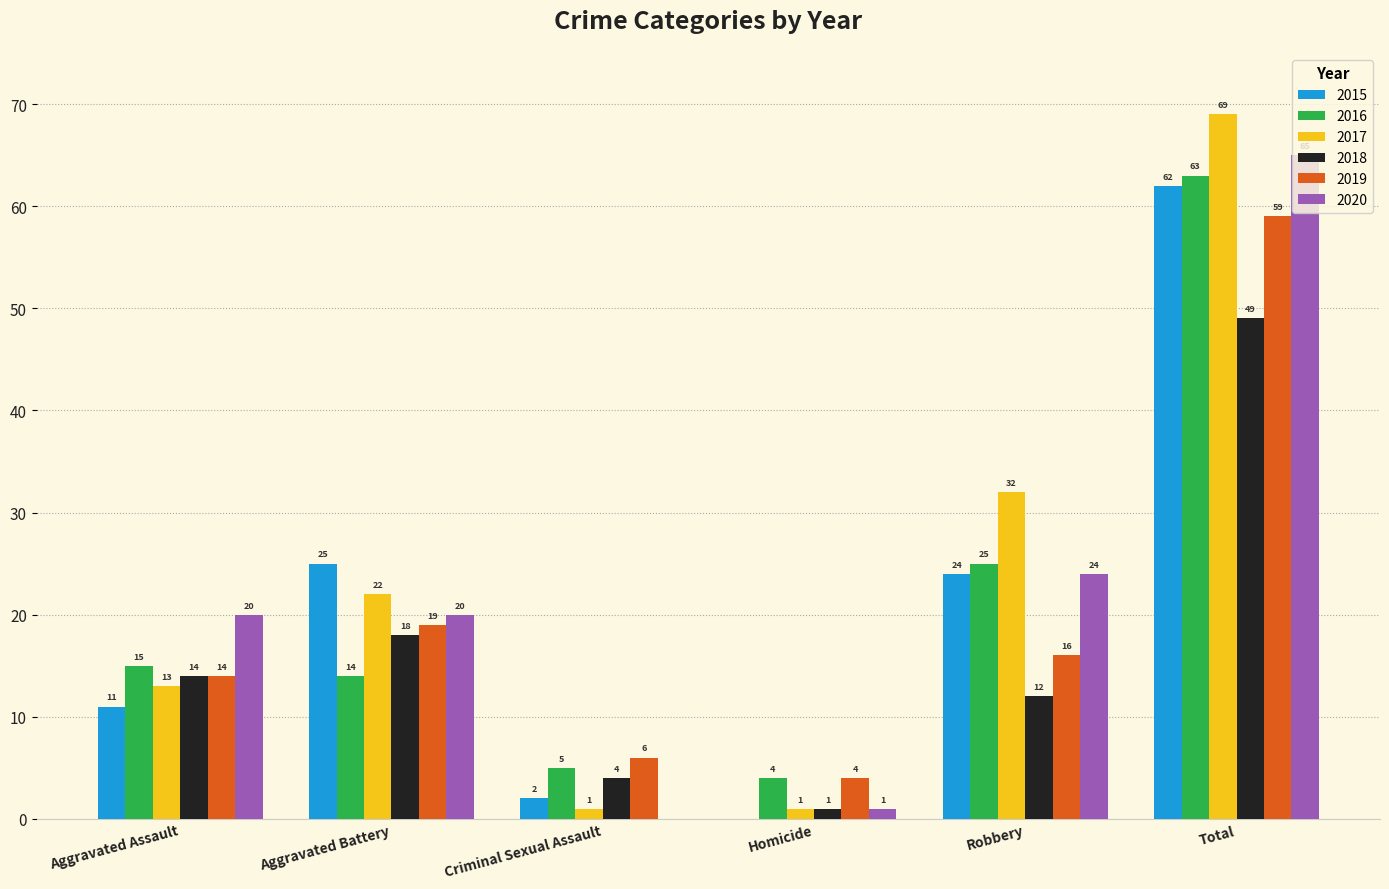

At which label is 2015 closest to 31?

Aggravated Battery